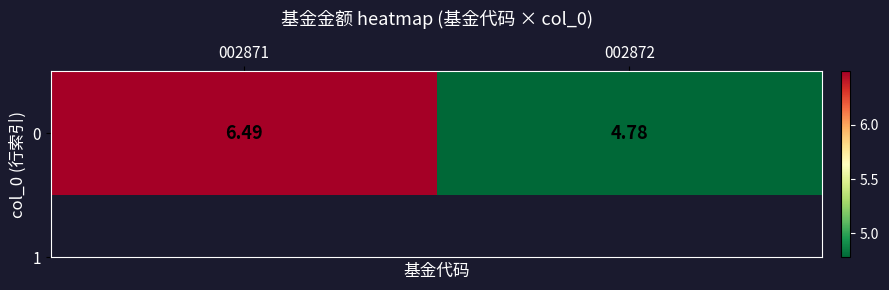

What is the average value?

5.6